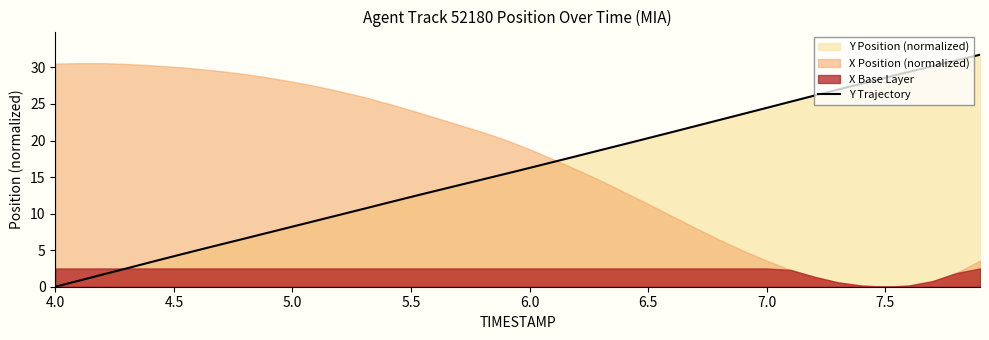

Count the number of values greater than 16.

20